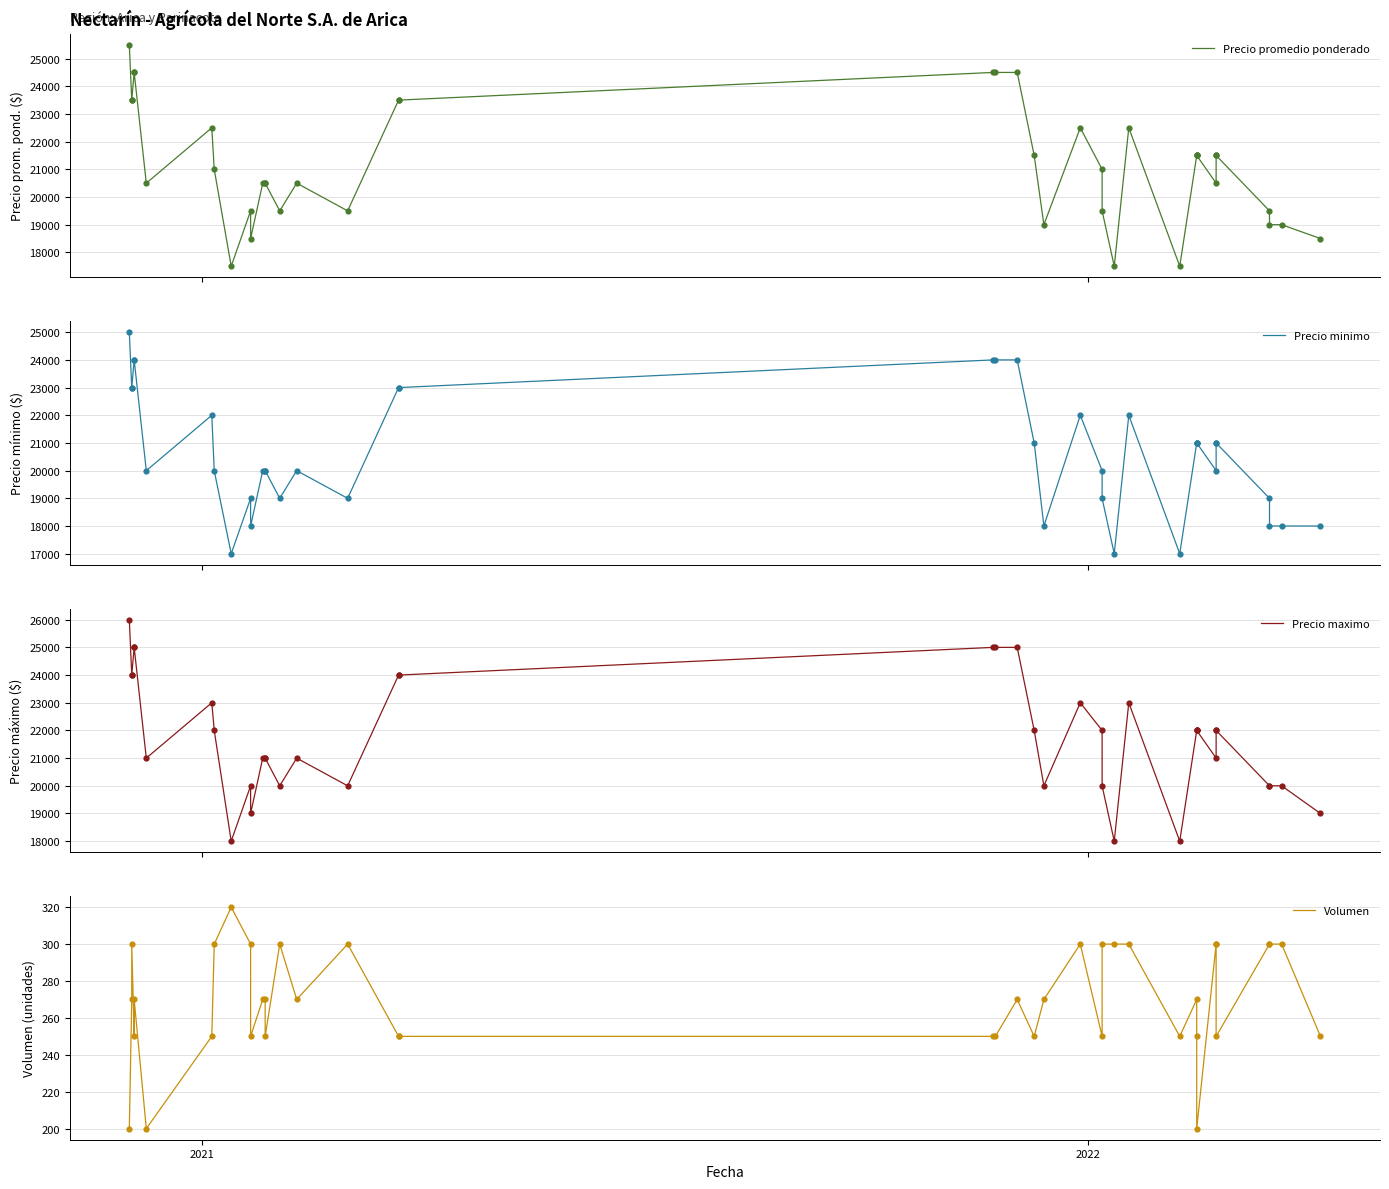

Which series reaches the minimum Y coordinate?

Volumen